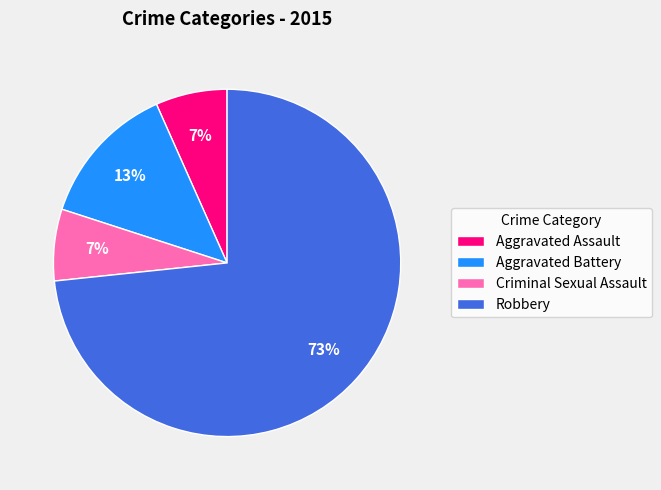

To the nearest percent, what percentage of the pie is Aggravated Assault?

7%